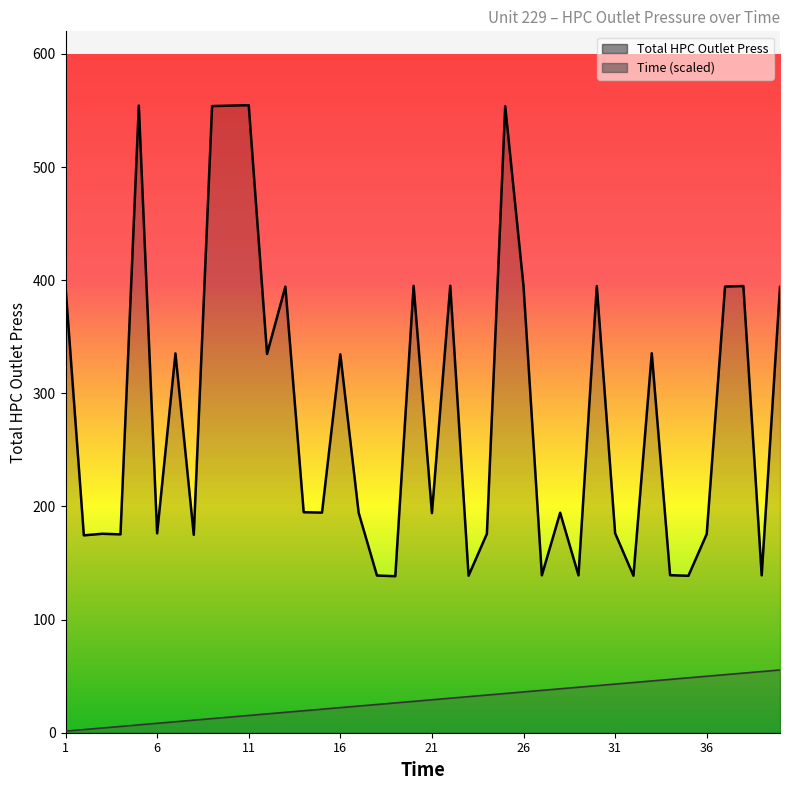

List the labels in order of Total HPC Outlet Press value, smallest first.

19, 35, 32, 23, 18, 39, 29, 27, 34, 2, 8, 4, 36, 24, 3, 6, 31, 21, 17, 28, 15, 14, 16, 12, 7, 33, 40, 1, 13, 37, 26, 30, 38, 20, 22, 25, 9, 10, 5, 11